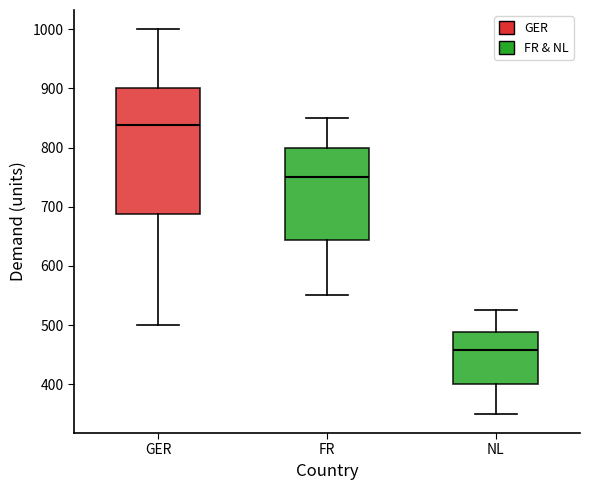

Which box's median line is the lowest?

NL